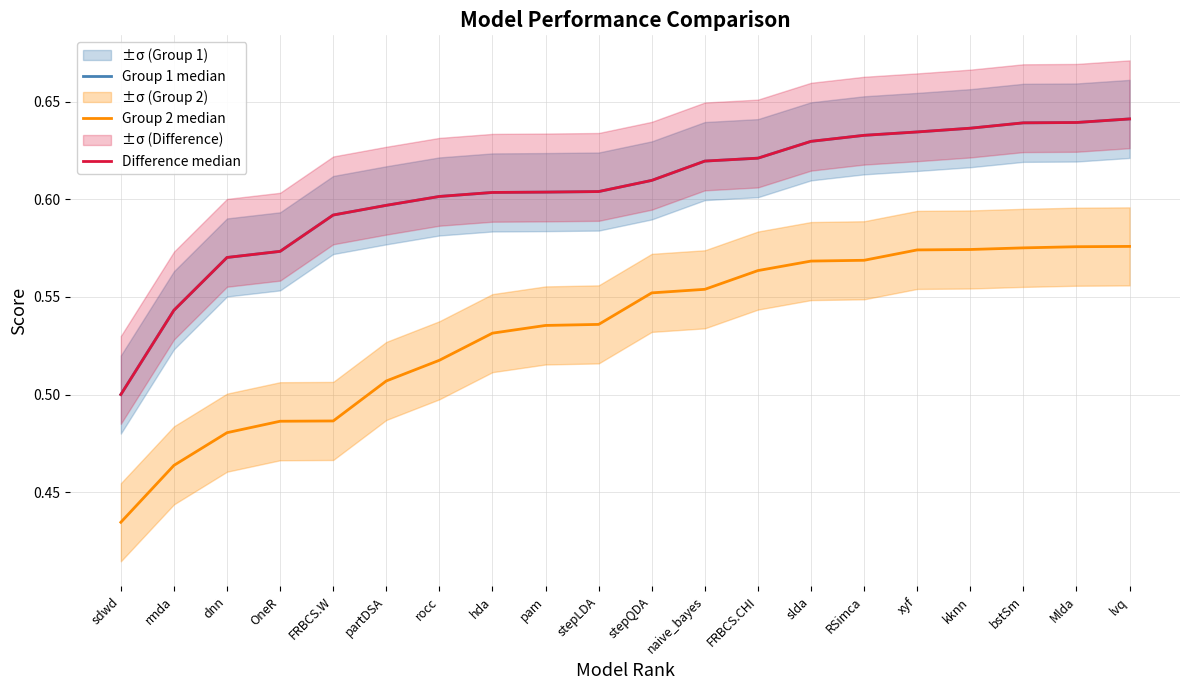

True or false: Difference median and Group 1 median intersect in this chart.

False